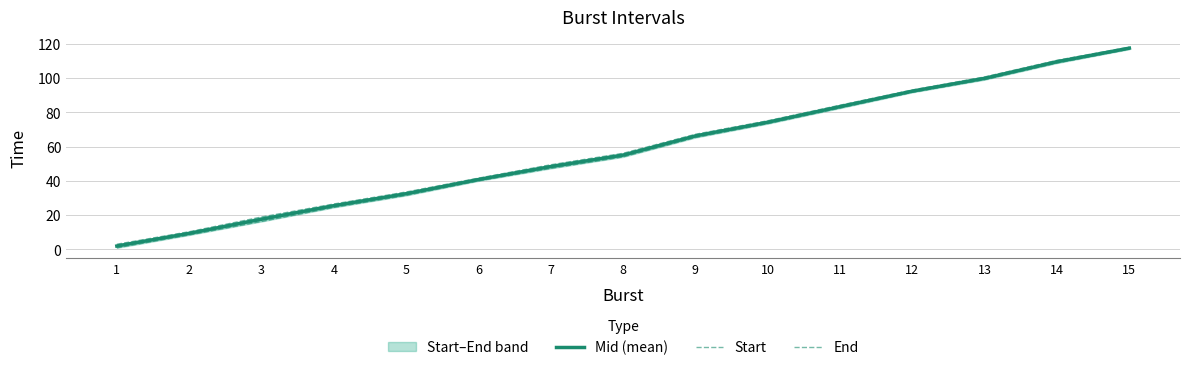

The Start series shows 8.4 at 2. True or false?

True